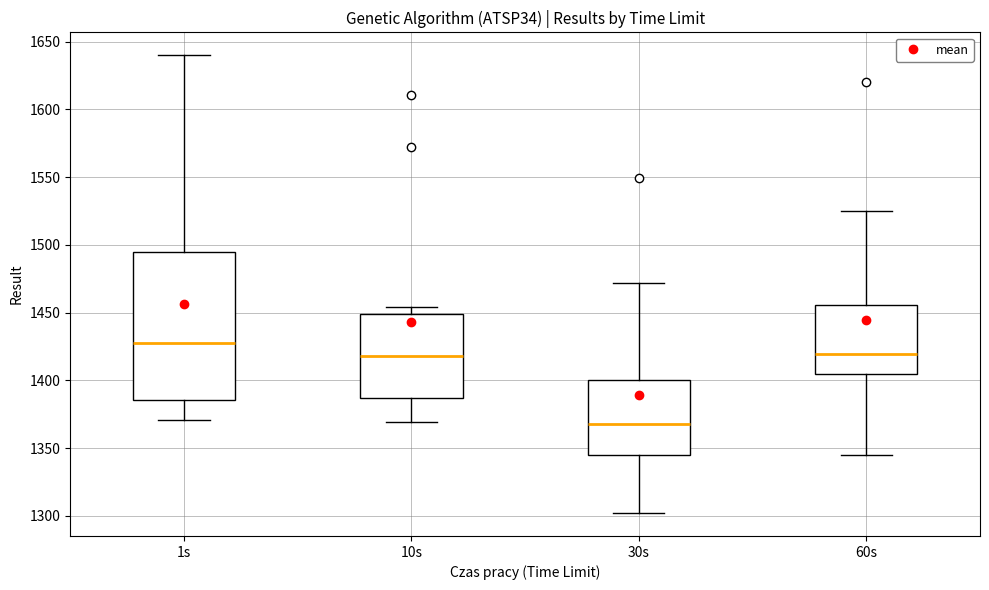

Reading left to right, read every box against the y-axis: the position of its median line, the range the box covers, and the ends of its whiskers. The values are not printed on the chart, so give them approximately, as read against the axis.

1s: median 1430, box 1385 to 1495, whiskers 1370 to 1640
10s: median 1420, box 1385 to 1450, whiskers 1370 to 1455
30s: median 1370, box 1345 to 1400, whiskers 1300 to 1470
60s: median 1420, box 1405 to 1455, whiskers 1345 to 1525